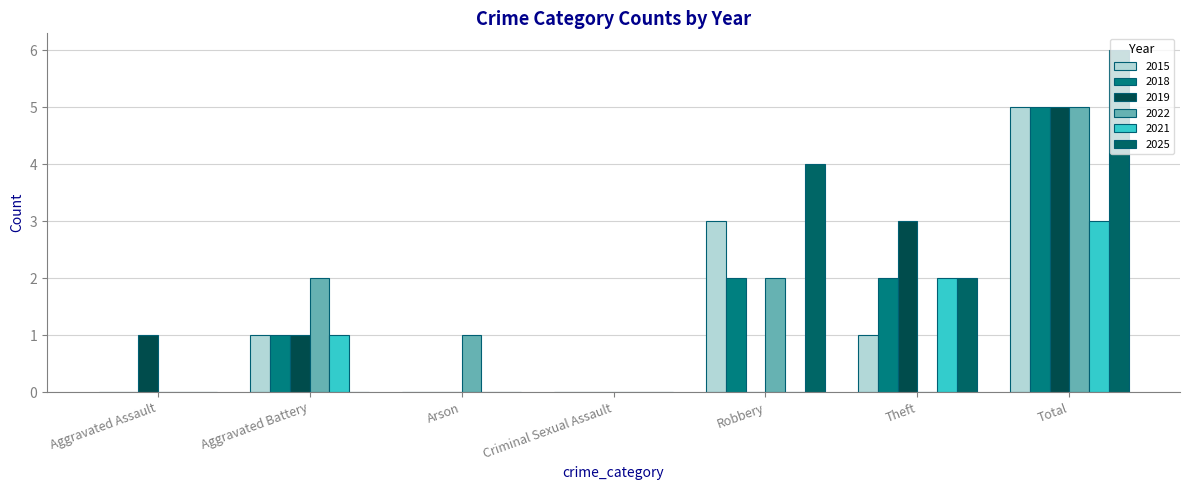

What is the maximum value shown in the chart?

6